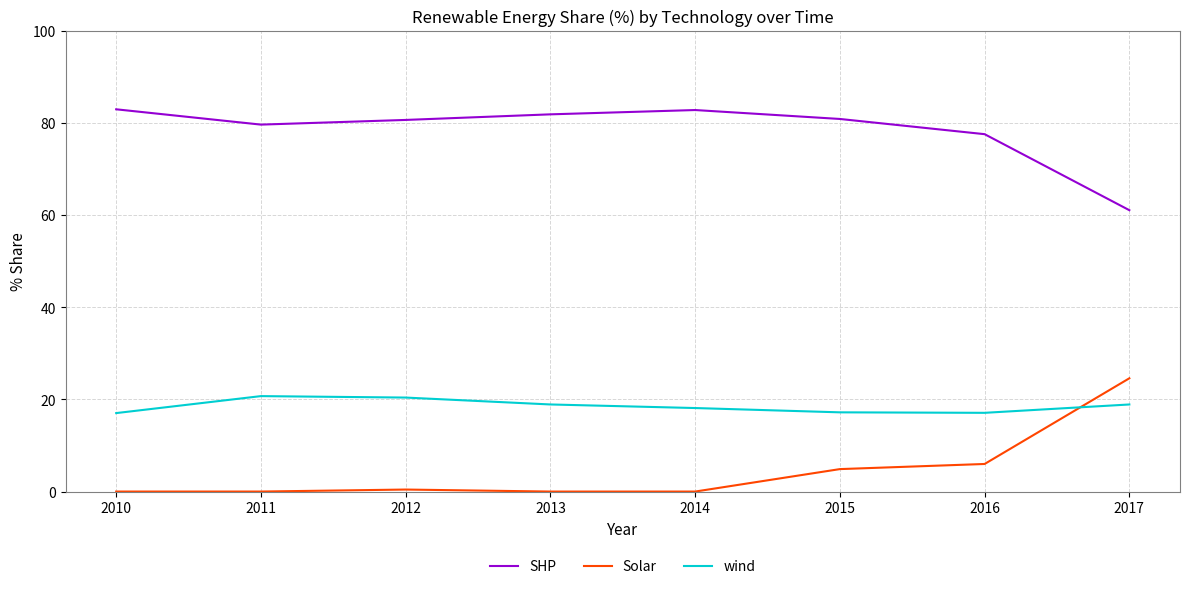

What is the greatest value displayed?

82.9